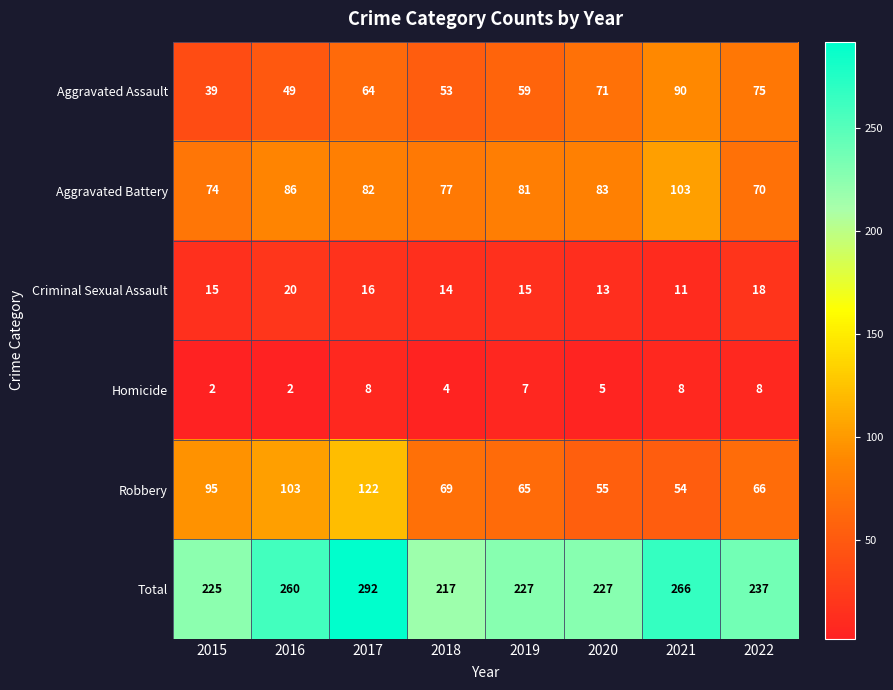

Which series has the widest spread of values?

Total